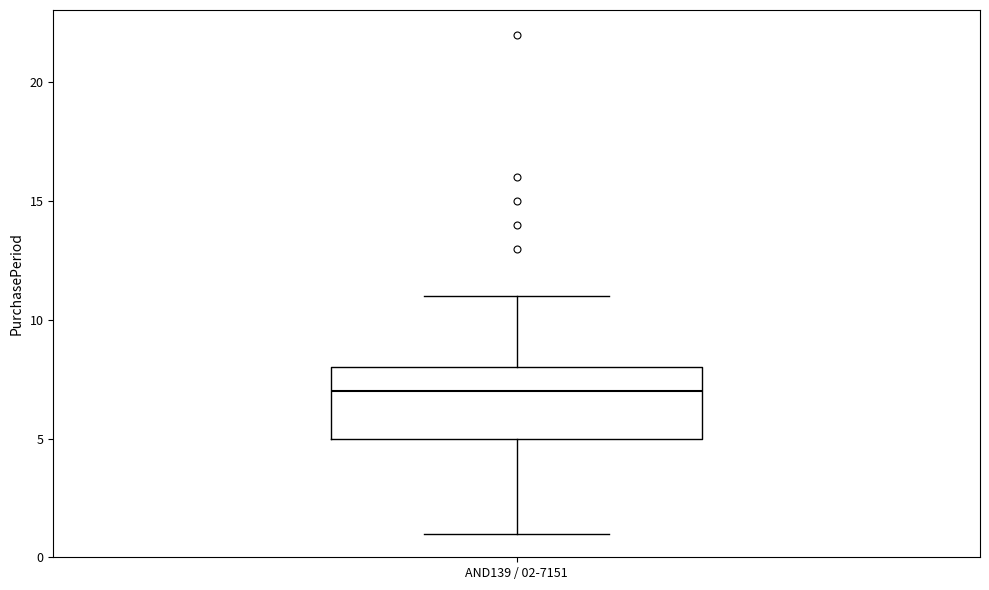

Where does the median line of the box for AND139 / 02-7151 sit on the y-axis? The values are not printed on the chart, so give them approximately, as read against the axis.

7